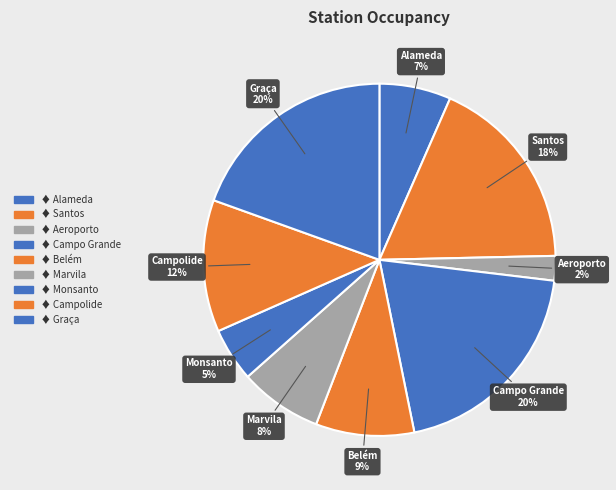

Which has a higher value, Marvila or Belém?

Belém